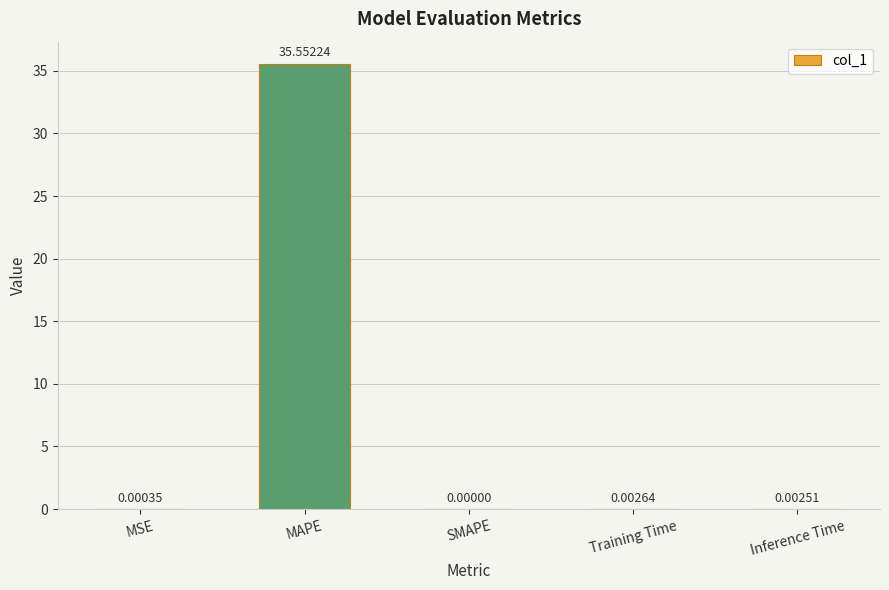

True or false: the data shows -12.9 at SMAPE.

False